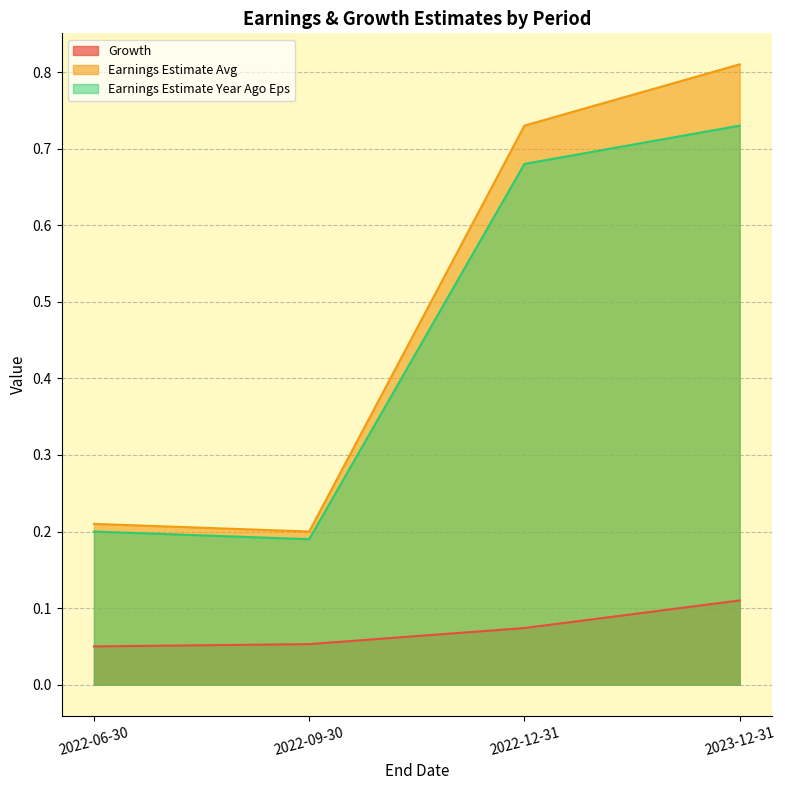

Where is Growth nearest to the value 0?

2022-06-30